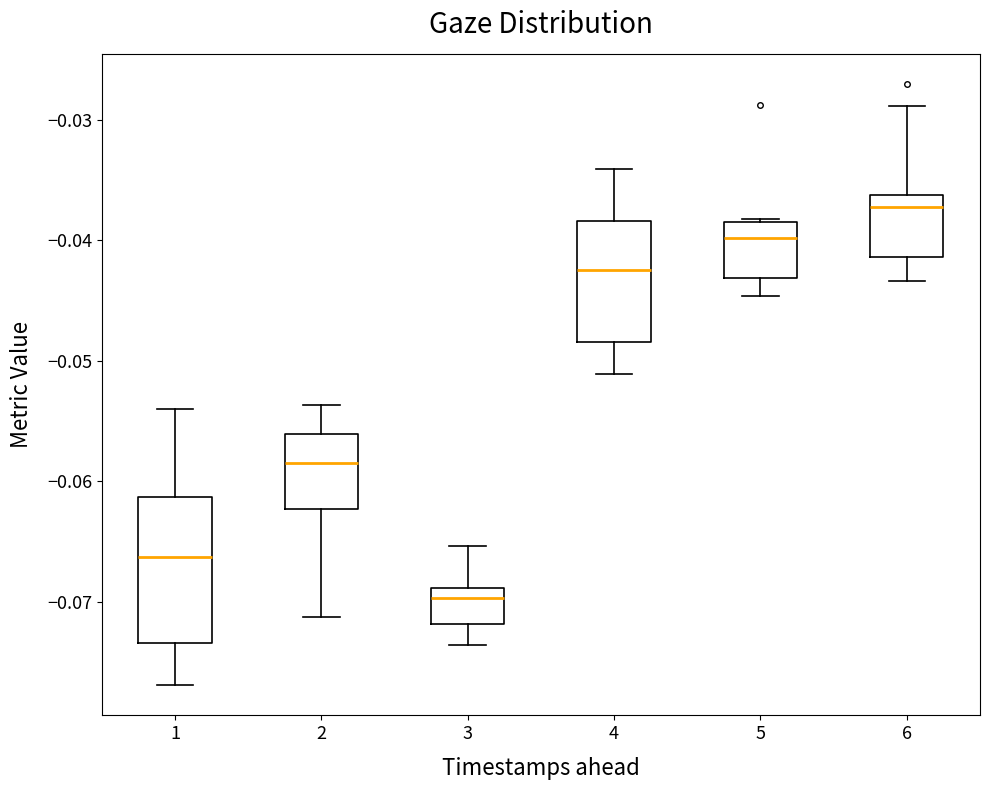

Reading left to right, transcribe this box plot: for each box, give where its median line is, the range the box spans, and where its two whiskers end, as read against the y-axis. The values are not printed on the chart, so give them approximately, as read against the axis.

1: median -0.066, box -0.073 to -0.061, whiskers -0.077 to -0.054
2: median -0.058, box -0.062 to -0.056, whiskers -0.071 to -0.054
3: median -0.070, box -0.072 to -0.069, whiskers -0.074 to -0.065
4: median -0.042, box -0.048 to -0.038, whiskers -0.051 to -0.034
5: median -0.040, box -0.043 to -0.038, whiskers -0.045 to -0.038
6: median -0.037, box -0.041 to -0.036, whiskers -0.043 to -0.029